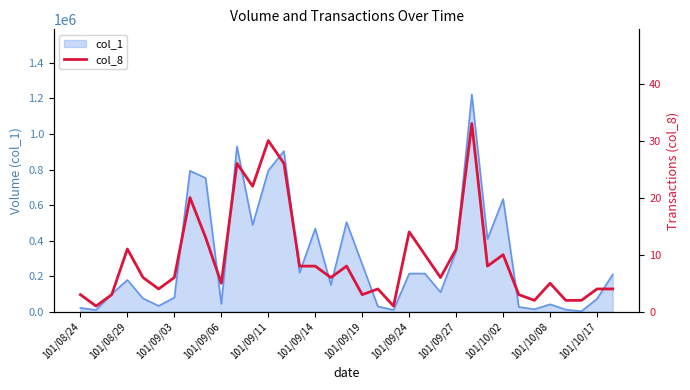

True or false: the data shows 4 at 26.

False